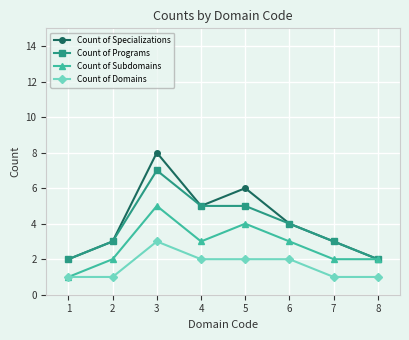

What is the minimum value for Count of Specializations?

2